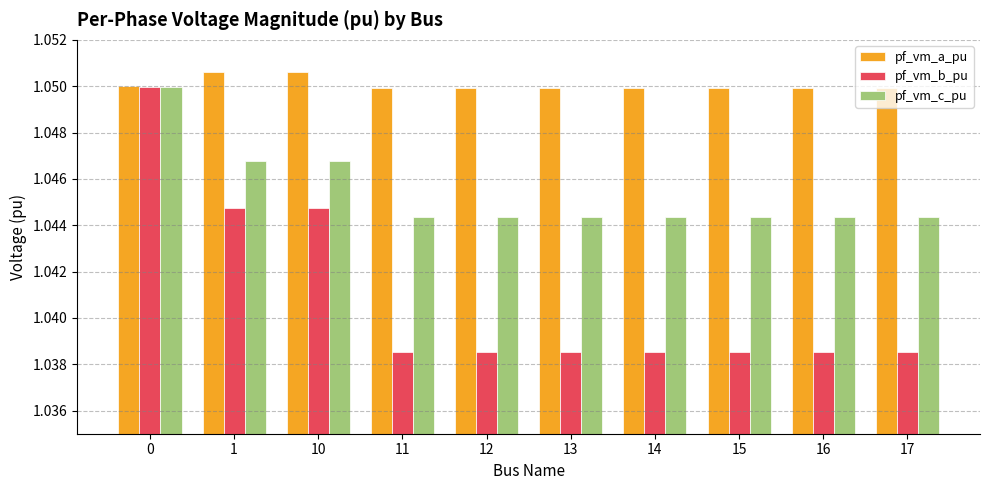

The value of pf_vm_a_pu at 1 is 1.8. True or false?

False